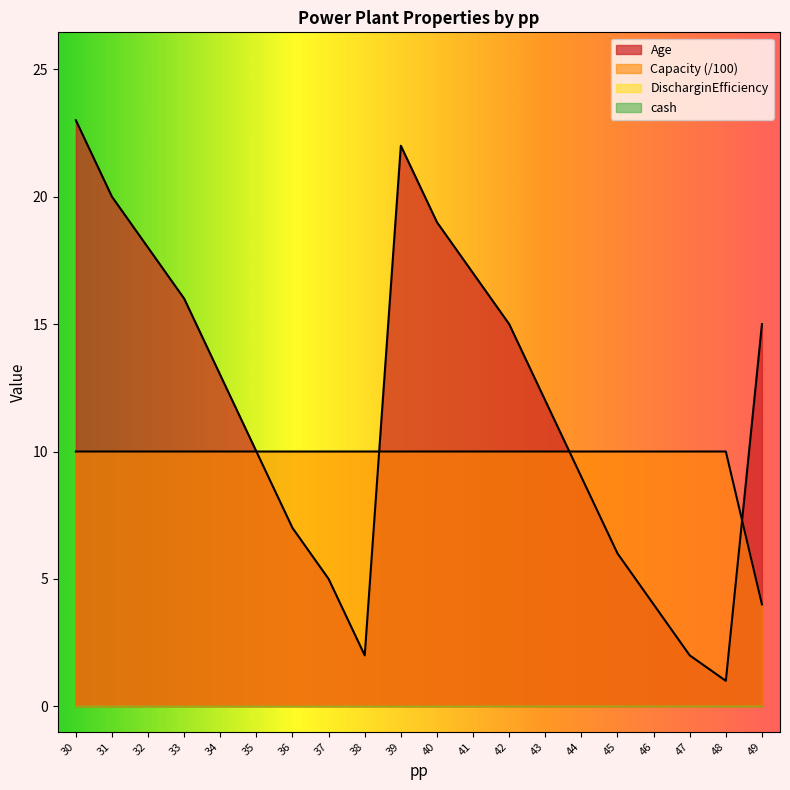

Is it true that Capacity equals 10 at 44?

True